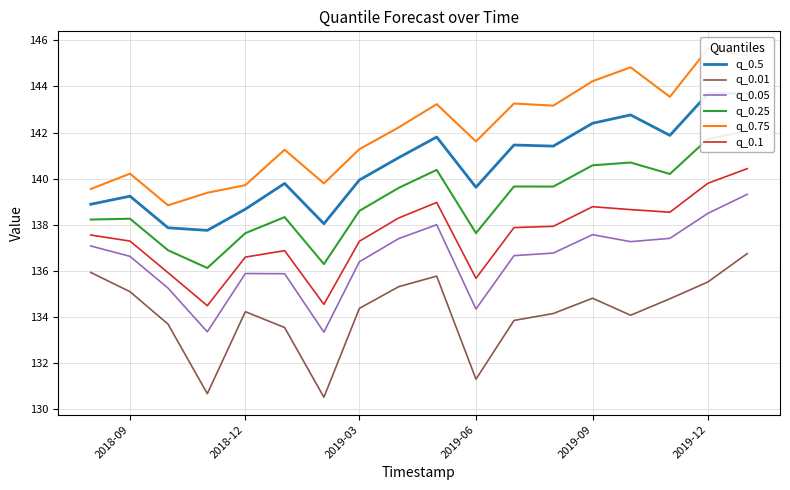

True or false: q_0.75 and q_0.05 cross at least once.

False